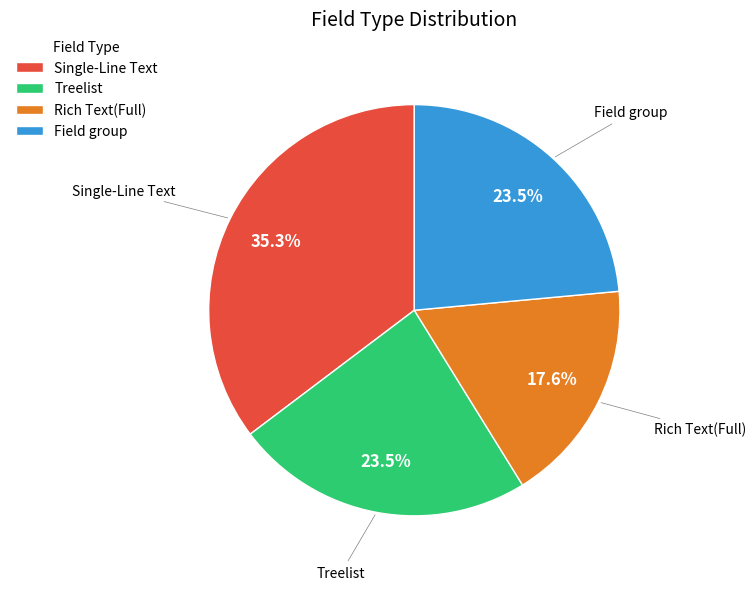

To the nearest percent, what is the average slice percentage?

25%